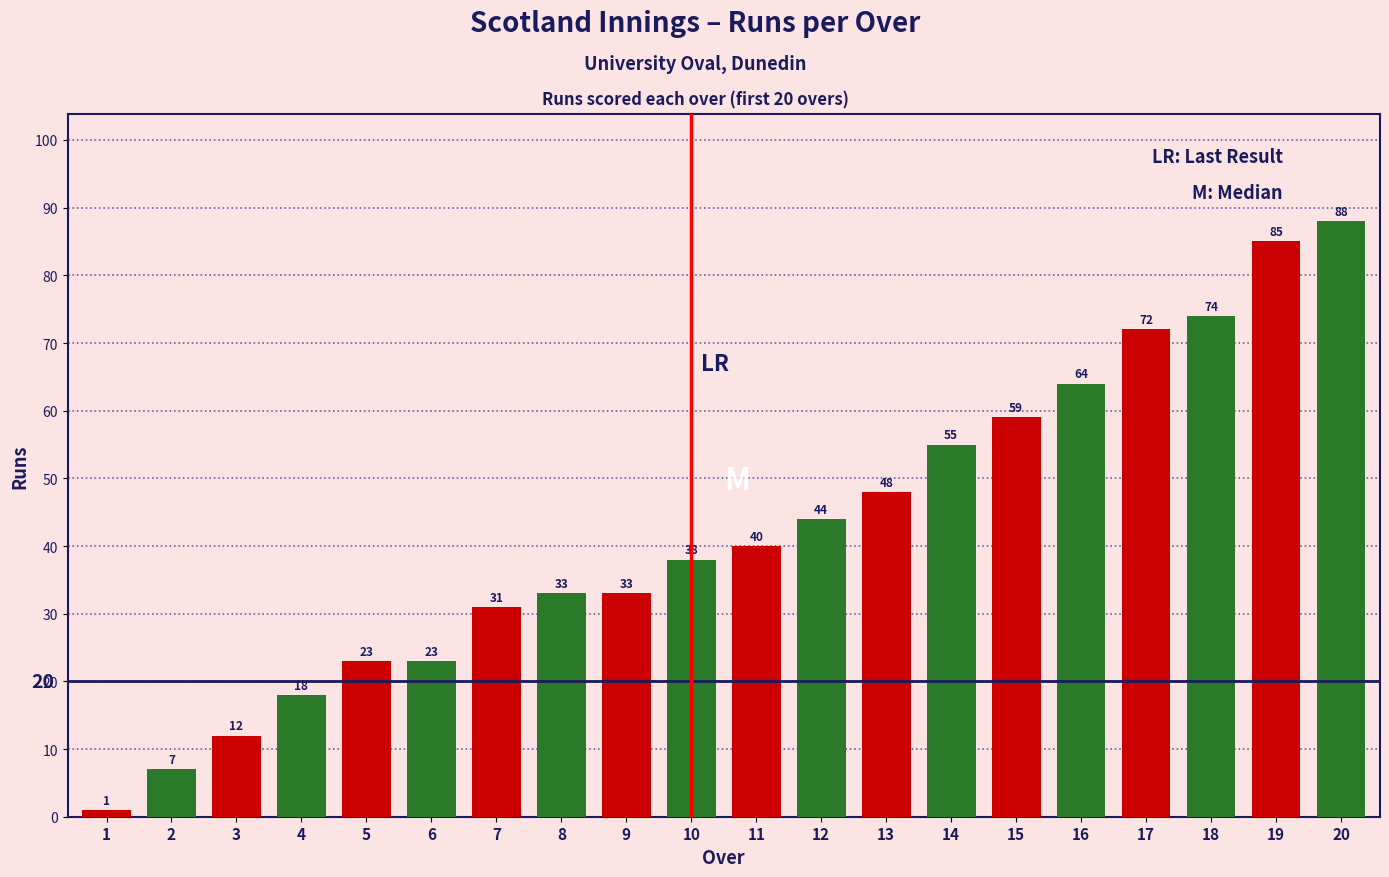

Are the bars grouped side by side (vs. stacked)?

No